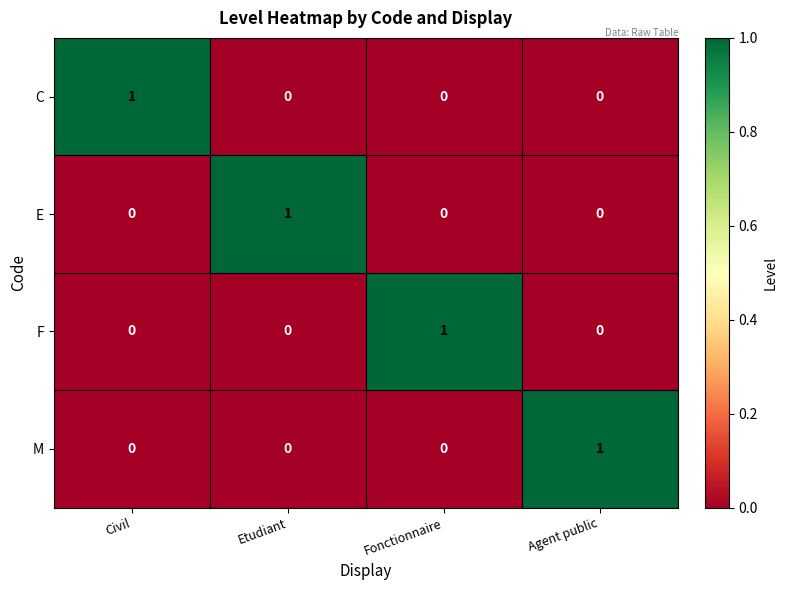

At which label does E reach its peak?

Etudiant